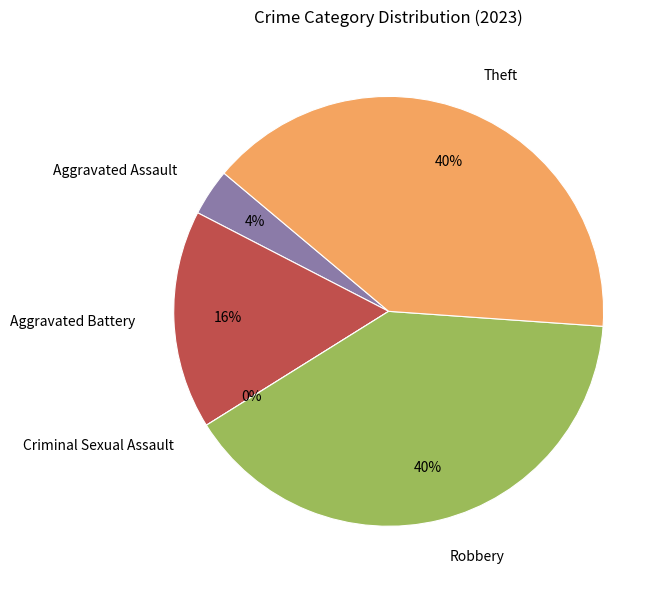

How much of the chart is everything except Robbery?

60.0%